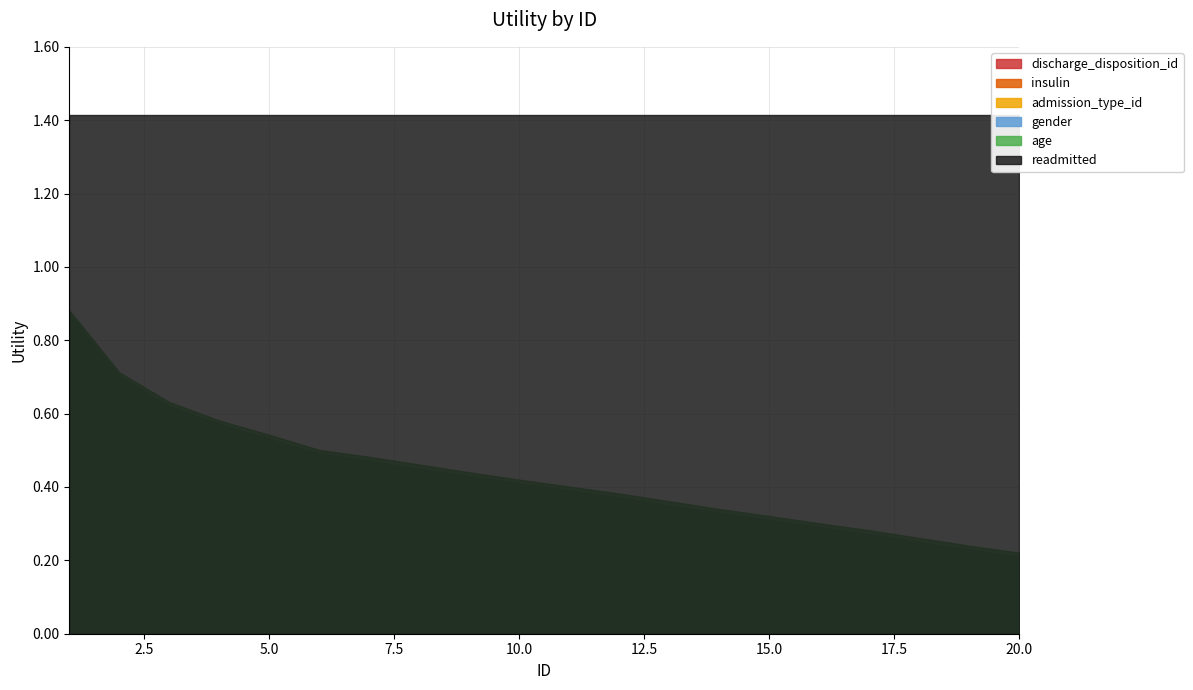

What are all the series names shown in the legend?

readmitted, age, gender, admission_type_id, insulin, discharge_disposition_id